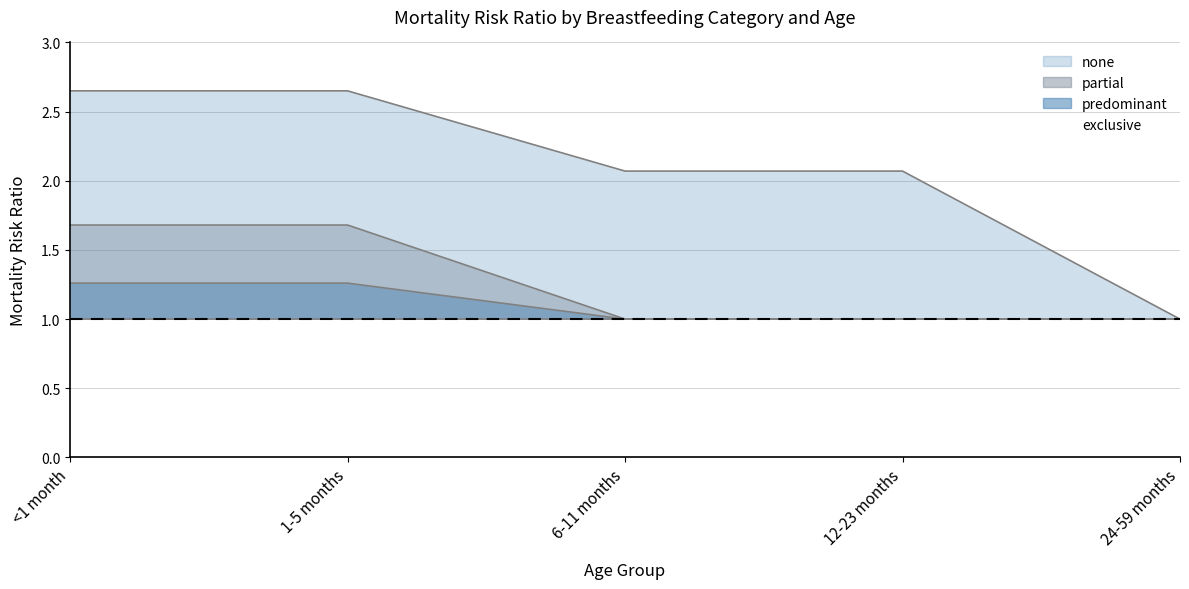

True or false: none has more than 2 points higher than both neighbors.

False